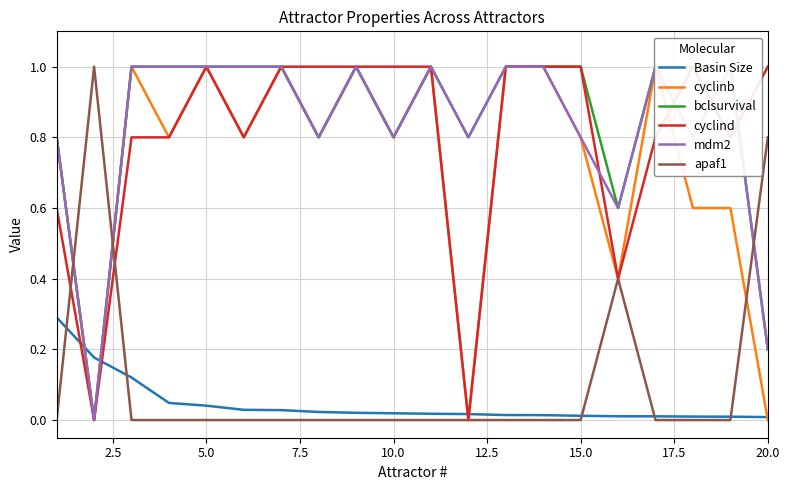

True or false: apaf1 has more than 1 points higher than both neighbors.

True